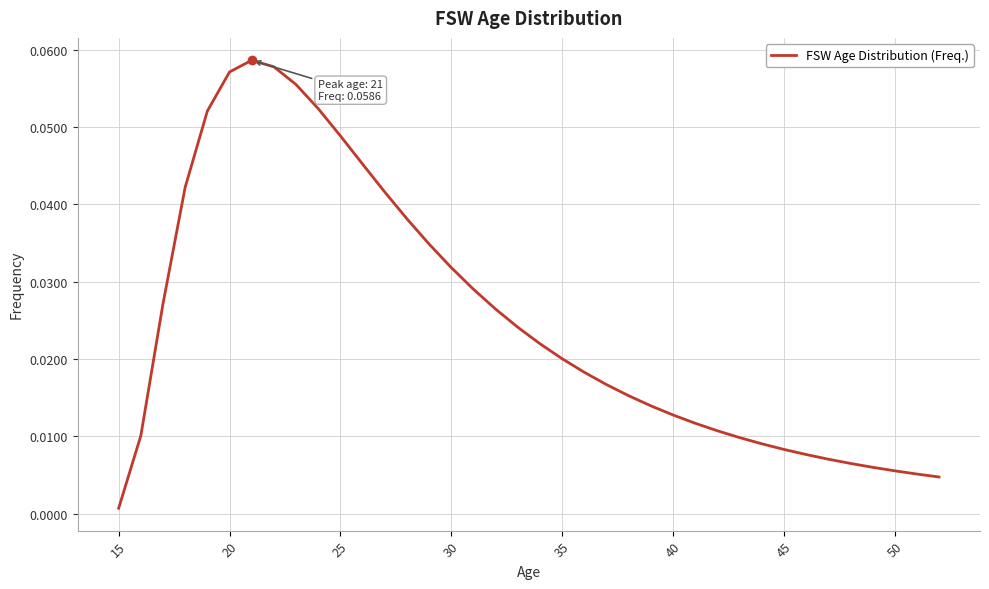

Does the chart display data point markers on the line(s)?

No